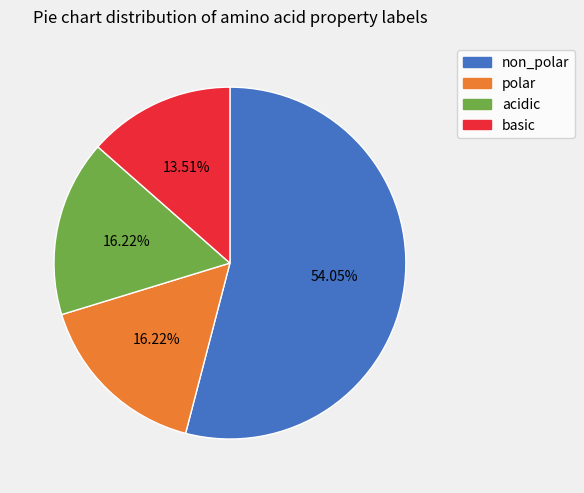

What is the ratio of the value at polar to the value at acidic?

1.0